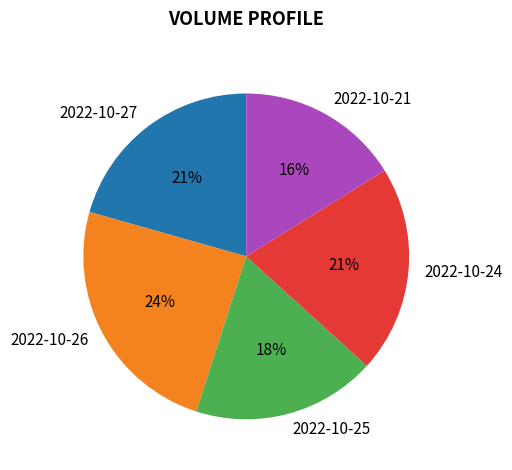

To the nearest percent, what is the combined percentage of 2022-10-27 and 2022-10-21?

37%